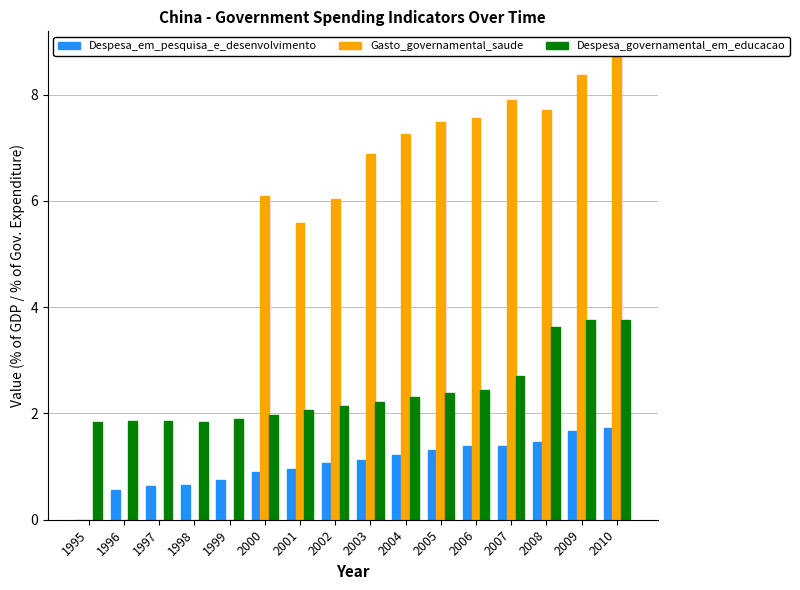

What are all the series names shown in the legend?

Despesa_em_pesquisa_e_desenvolvimento, Gasto_governamental_saude, Despesa_governamental_em_educacao